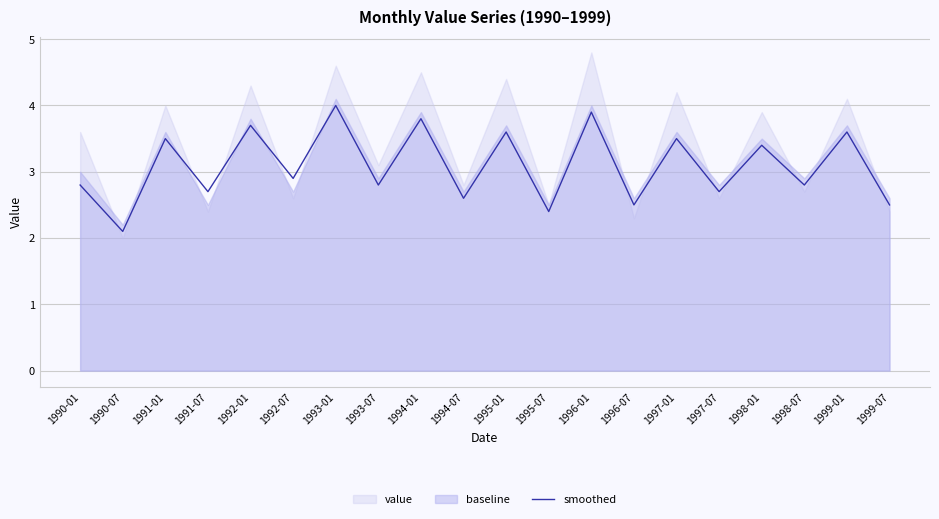

Where is the data nearest to the value 3?

1992-07